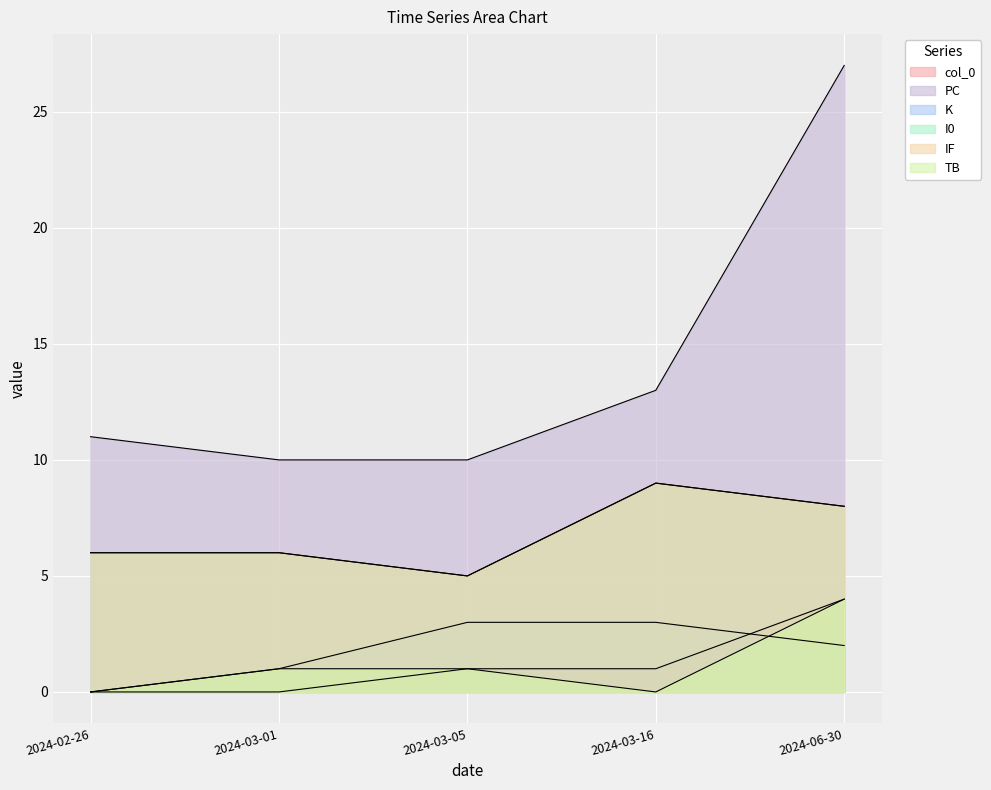

What are all the series names shown in the legend?

col_0, PC, K, I0, IF, TB